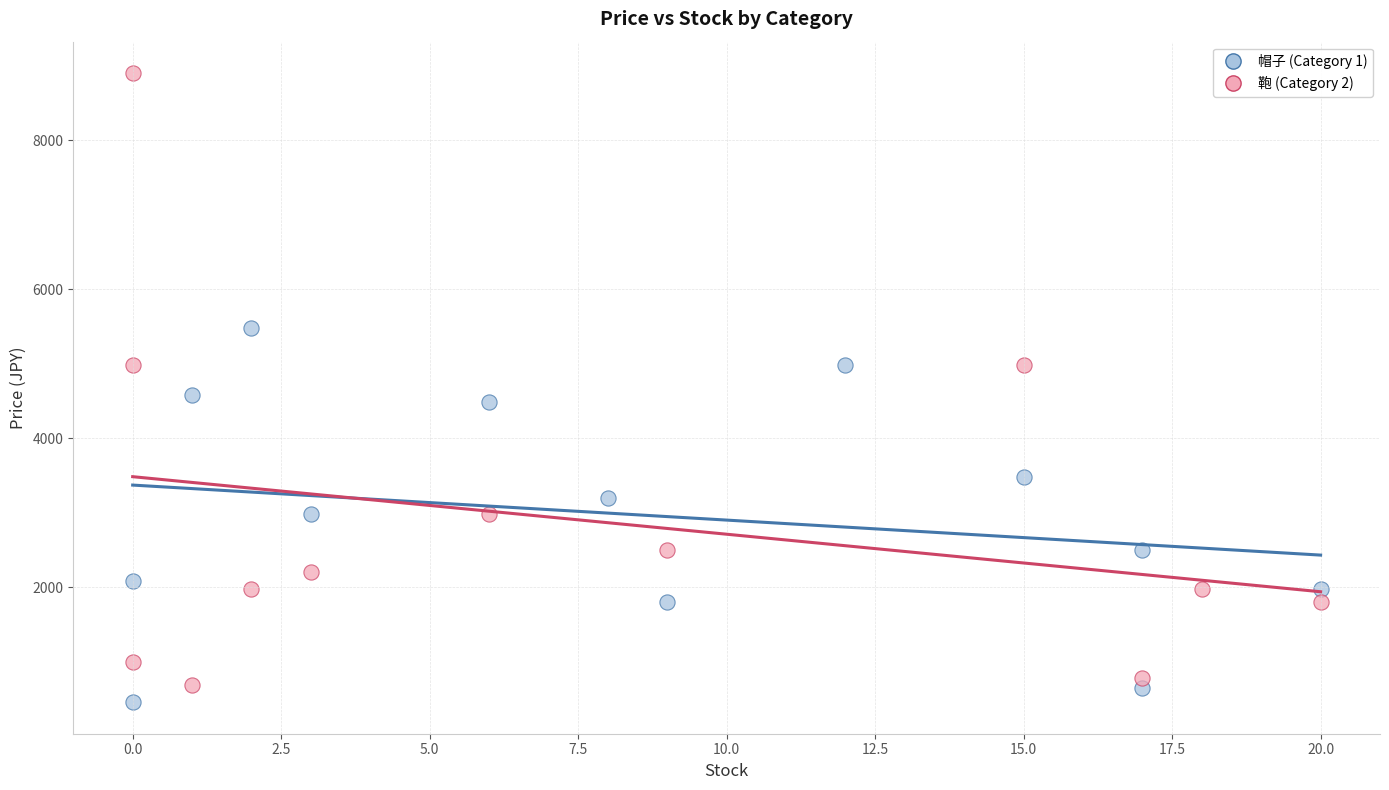

Which series has the largest Y range (max minus min)?

鞄 (Category 2)